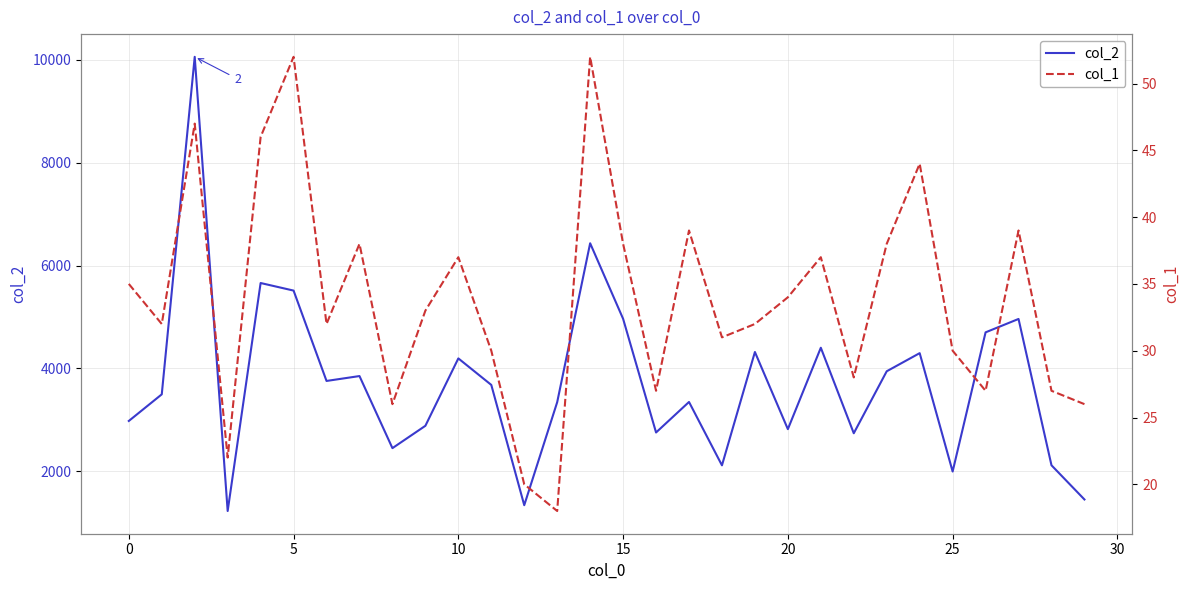

Which series has the largest range (max minus min)?

col_2